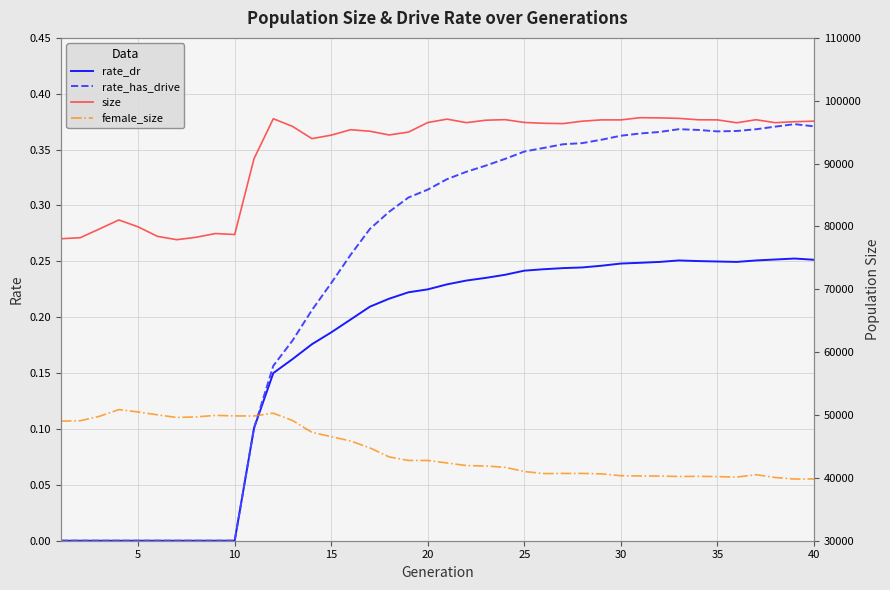

What value does the size series have at 25?

96544.0